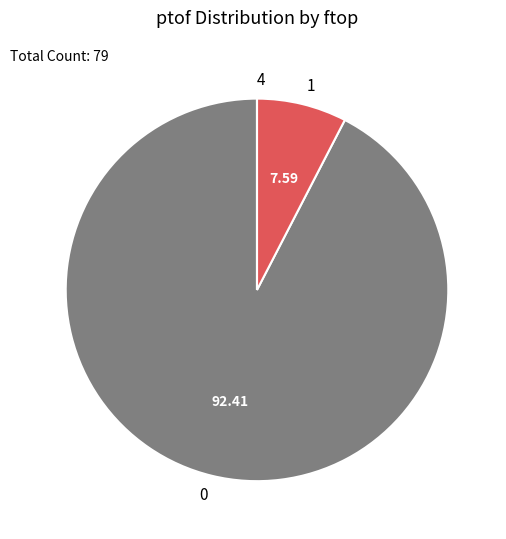

Is there any slice that represents more than half of the pie?

Yes